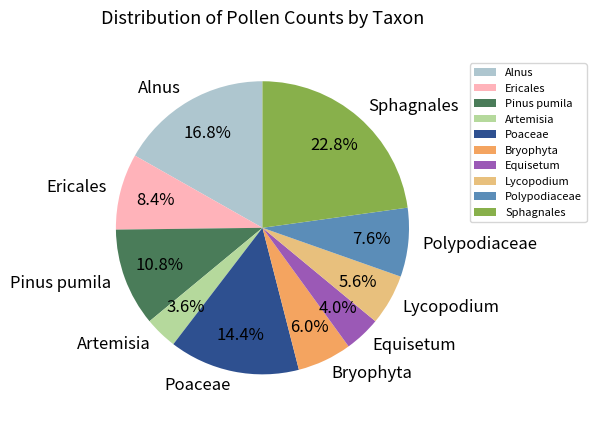

To the nearest percent, what portion does Equisetum represent?

4%